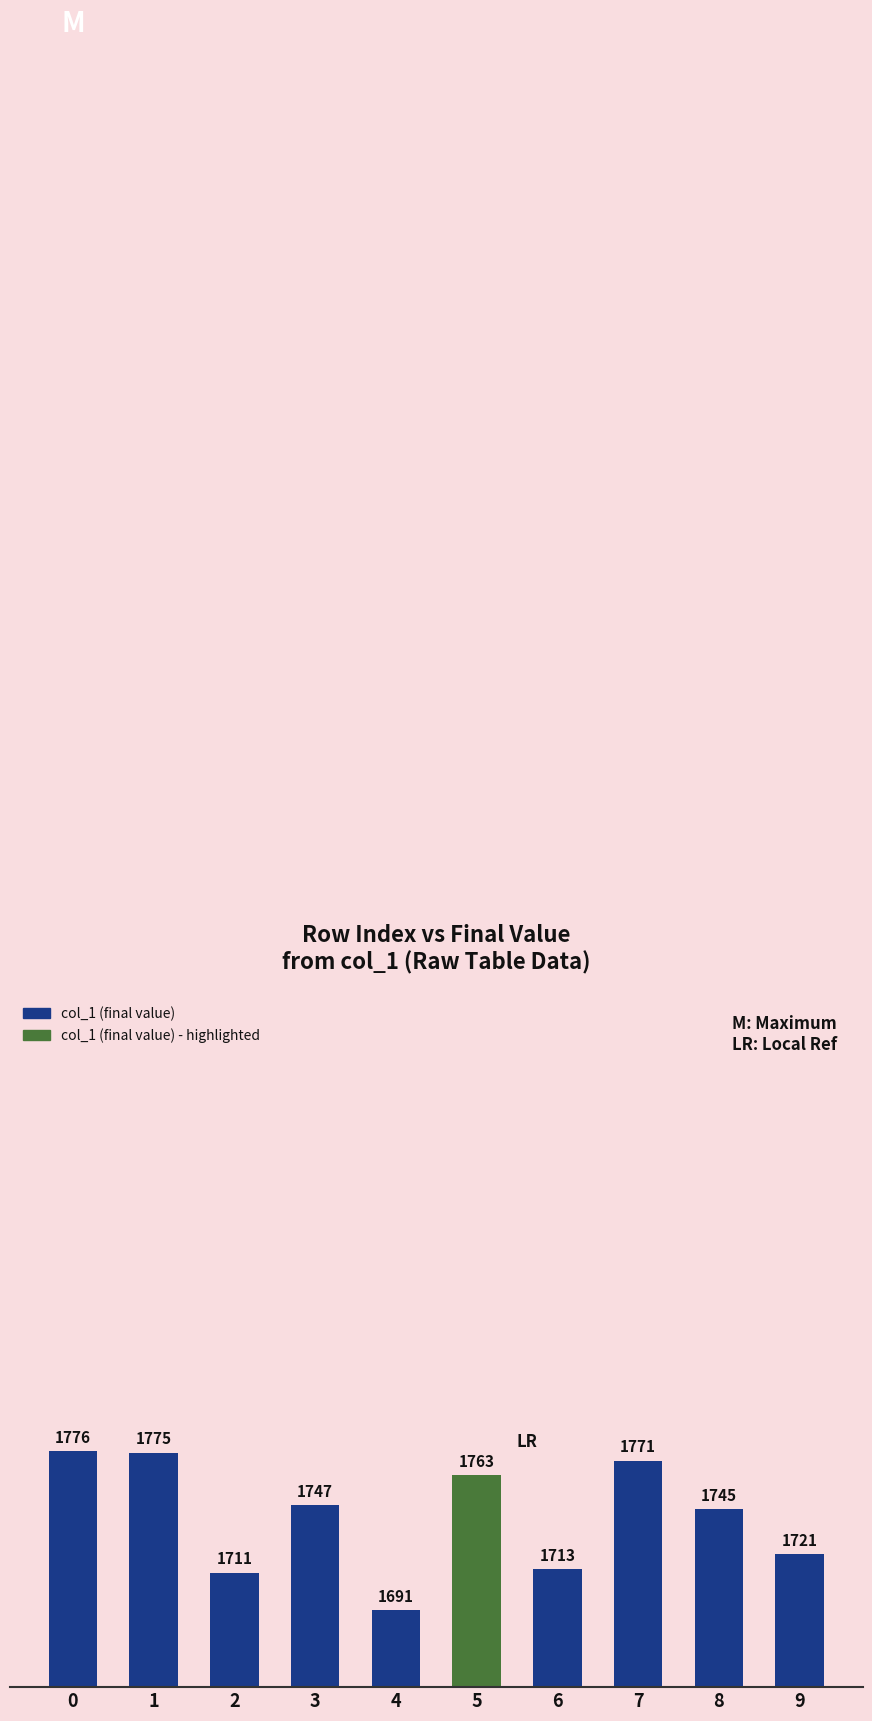

What is the value of the 7th bar from the left?

1713